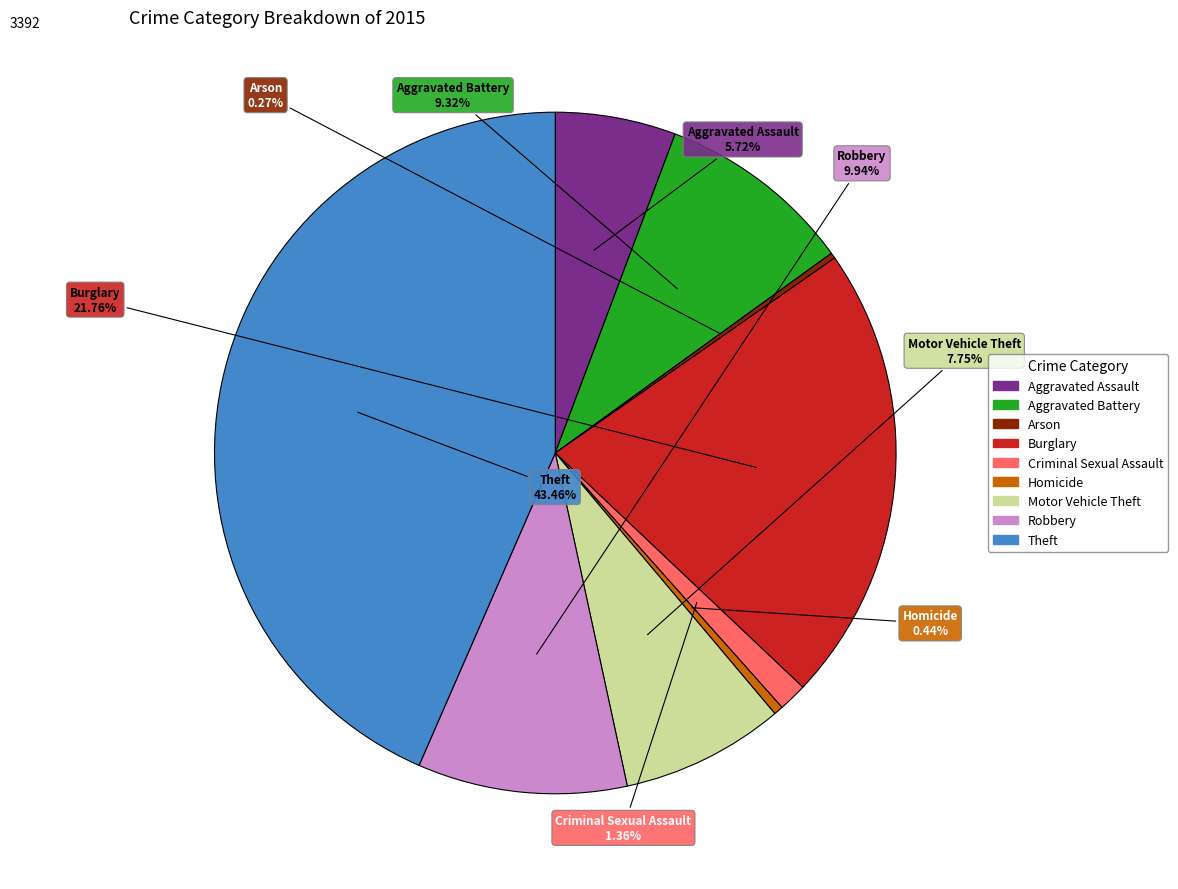

Is there any slice that represents more than half of the pie?

No